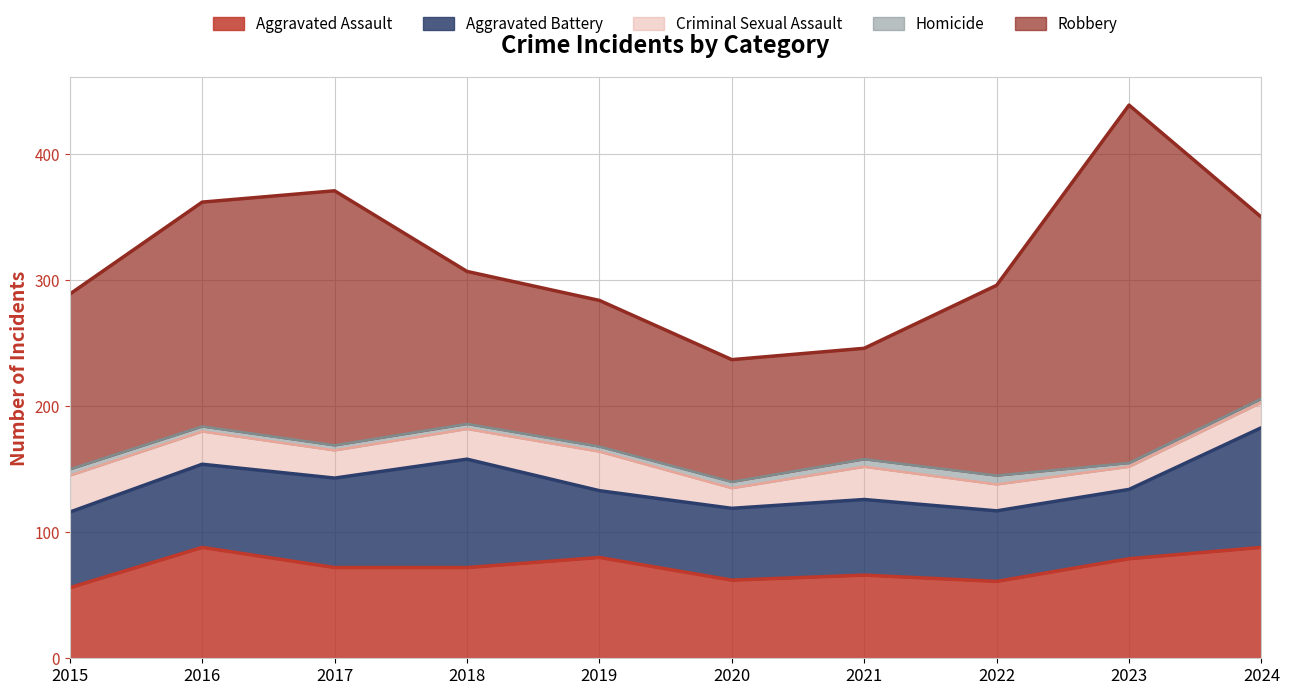

How many distinct data groups are displayed?

5